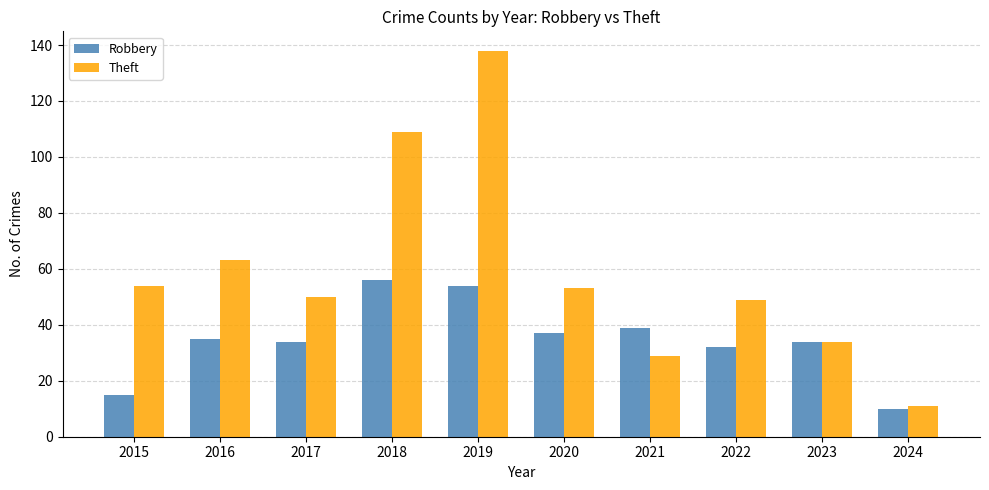

What is the maximum value shown in the chart?

138